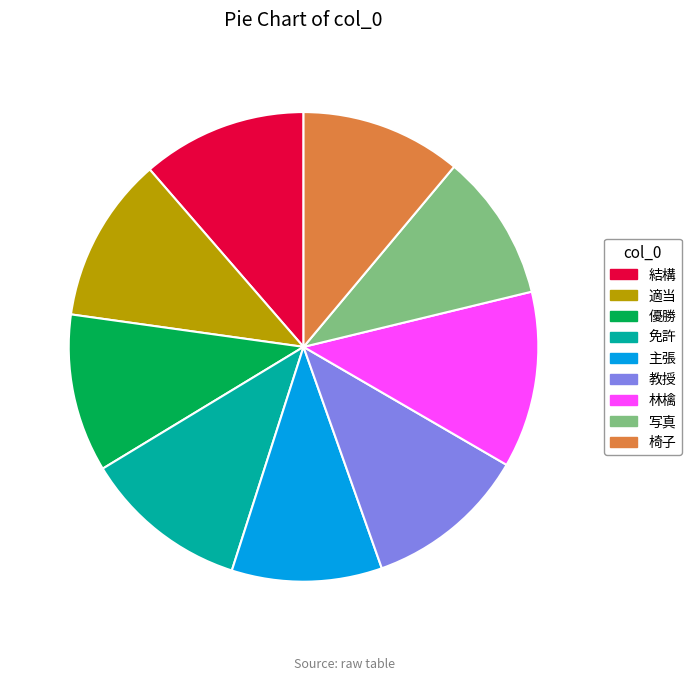

Which has a higher value, 林檎 or 結構?

林檎